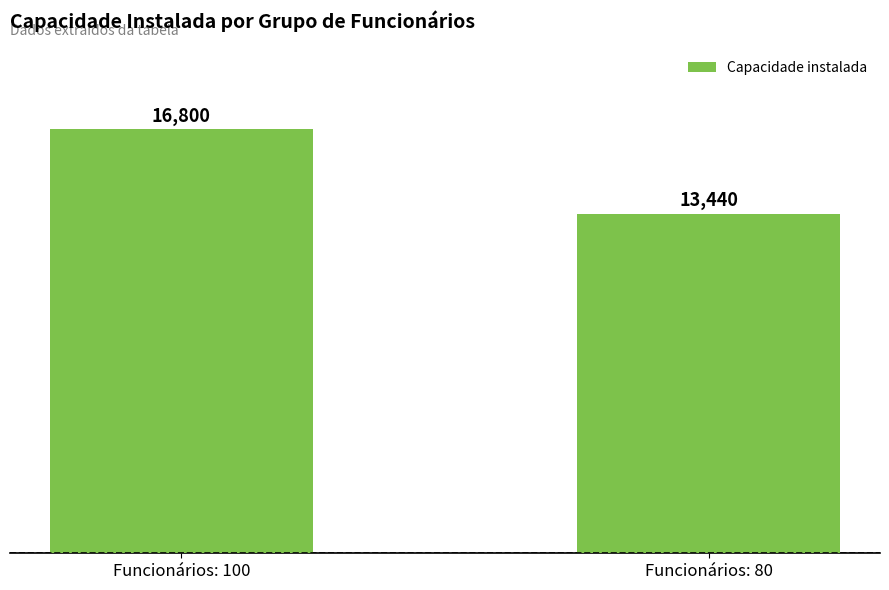

Read the value at Funcionários: 100, to the nearest 100.

16800